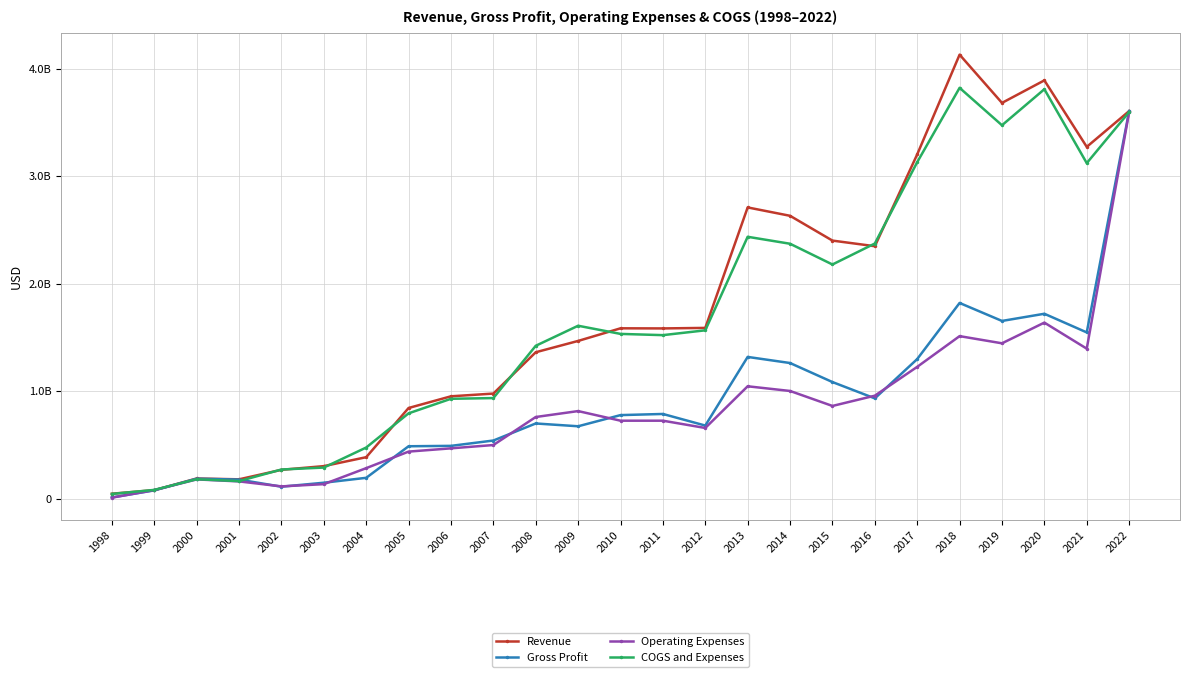

True or false: Operating Expenses and COGS and Expenses cross at least once.

False